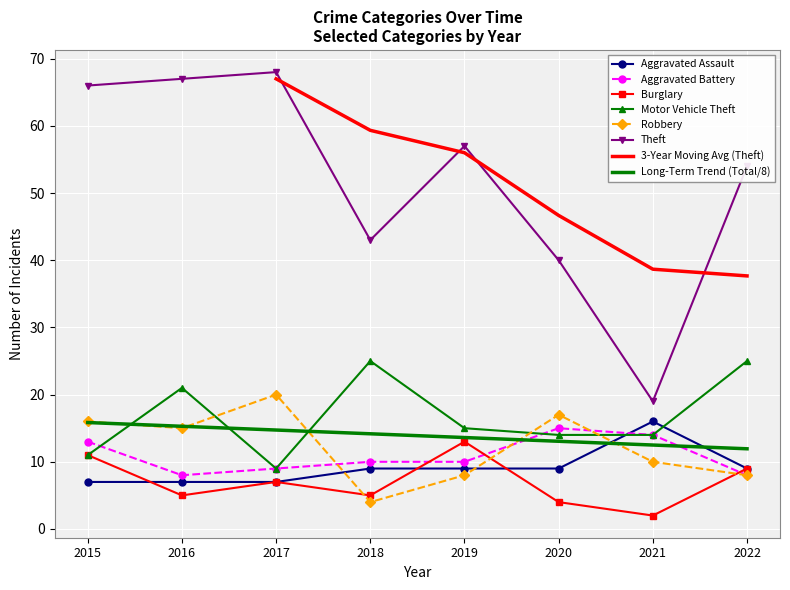

At which category is the sum across all series the highest?

2015